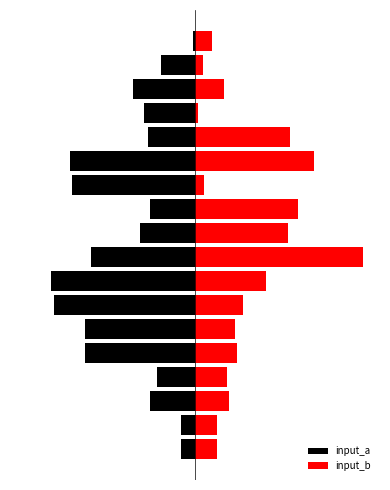

How many values in the input_a series exceed -25?

8